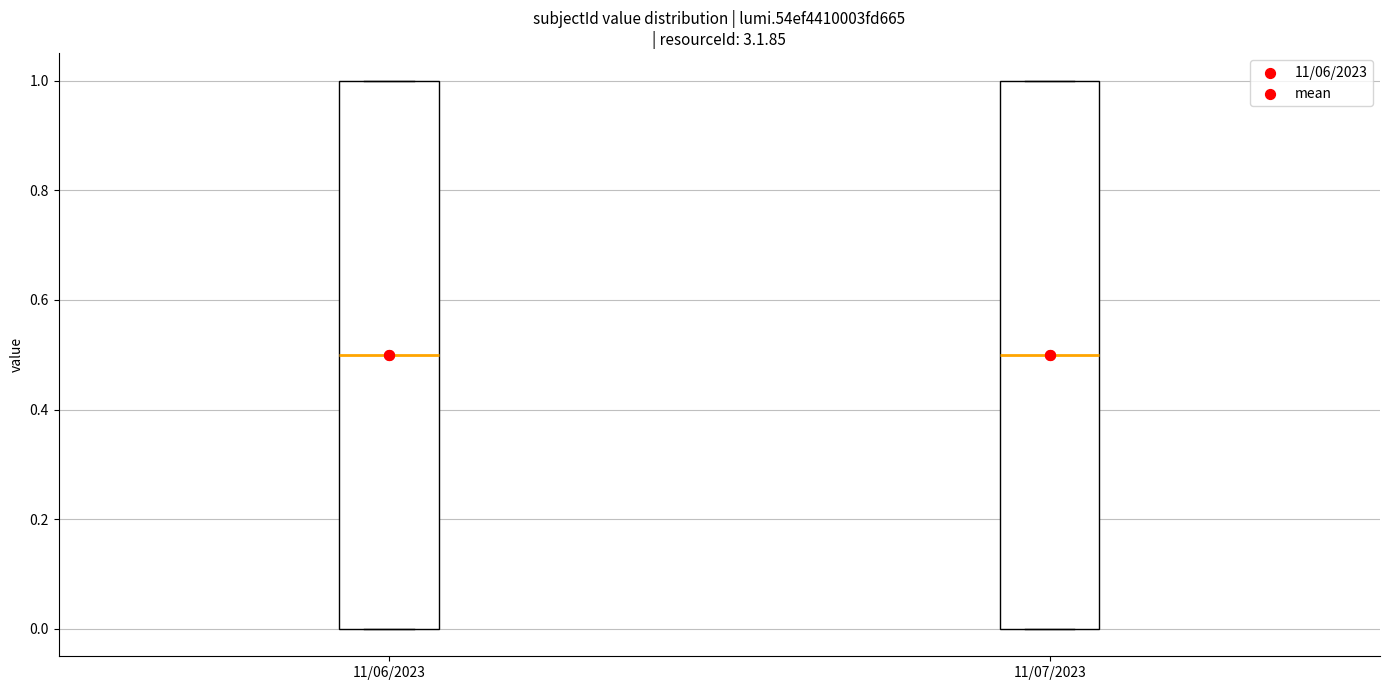

Reading left to right, read every box against the y-axis: the position of its median line, the range the box covers, and the ends of its whiskers. The values are not printed on the chart, so give them approximately, as read against the axis.

11/06/2023: median 0.5, box 0.0 to 1.0, whiskers 0.0 to 1.0
11/07/2023: median 0.5, box 0.0 to 1.0, whiskers 0.0 to 1.0